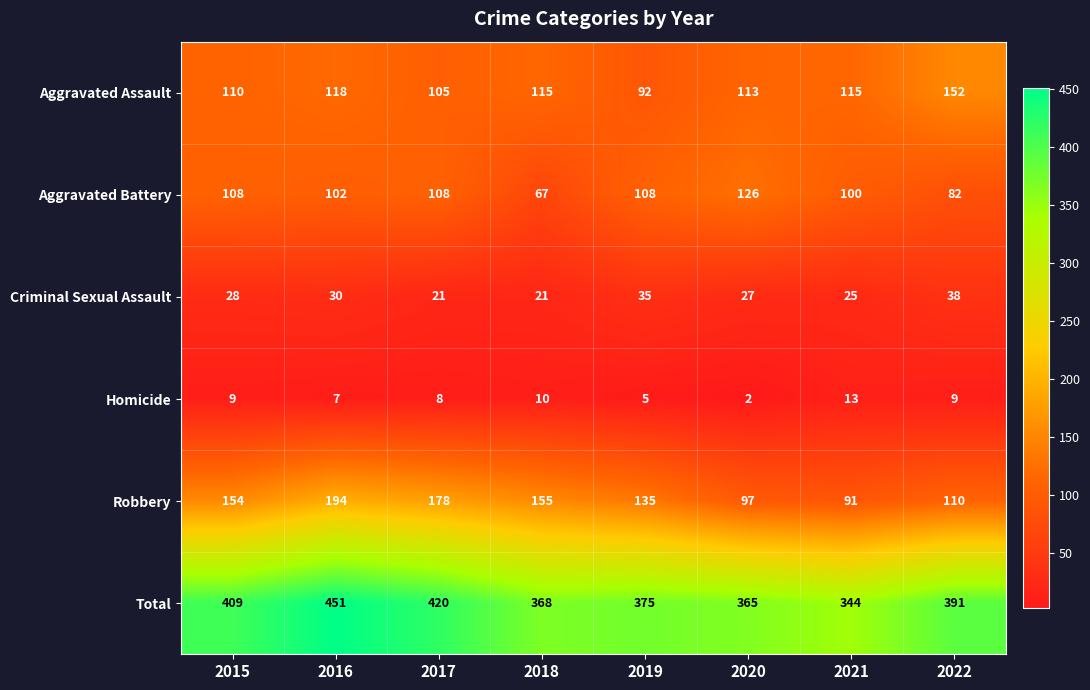

At how many categories does at least one series exceed 345?

7